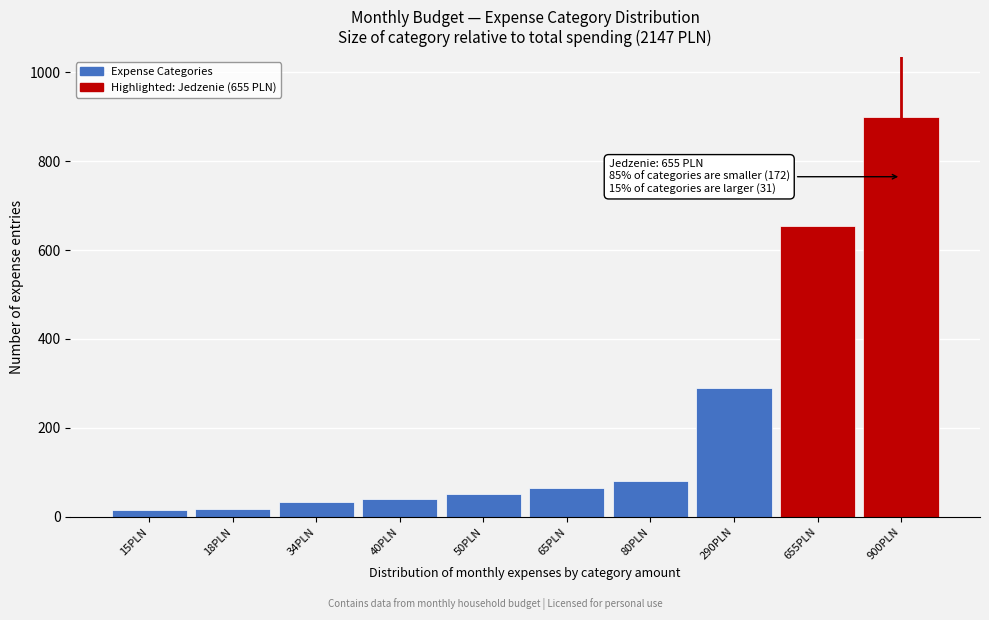

What is the average value?

215